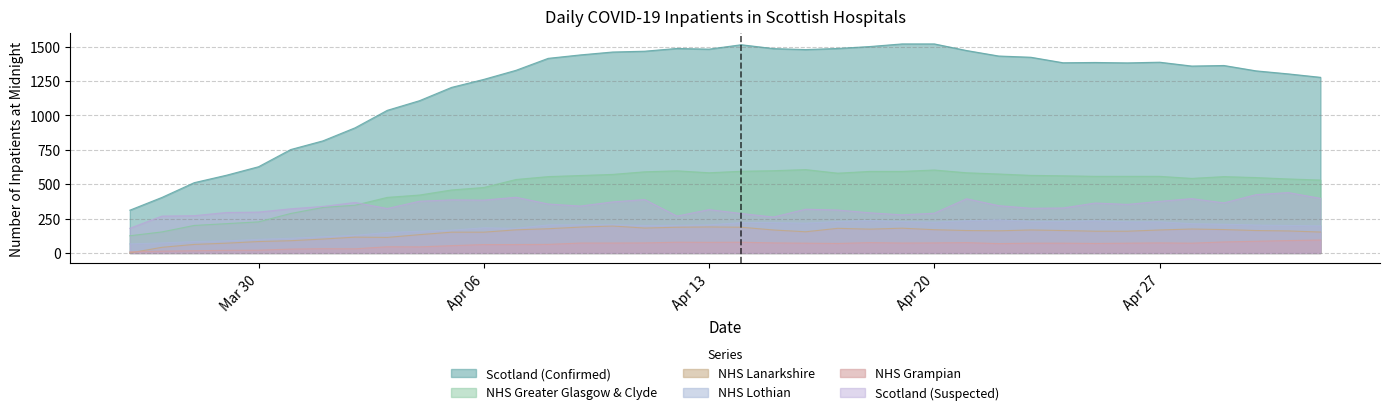

Read the Scotland (Suspected) value at 2020-04-22, to the nearest 10.

340